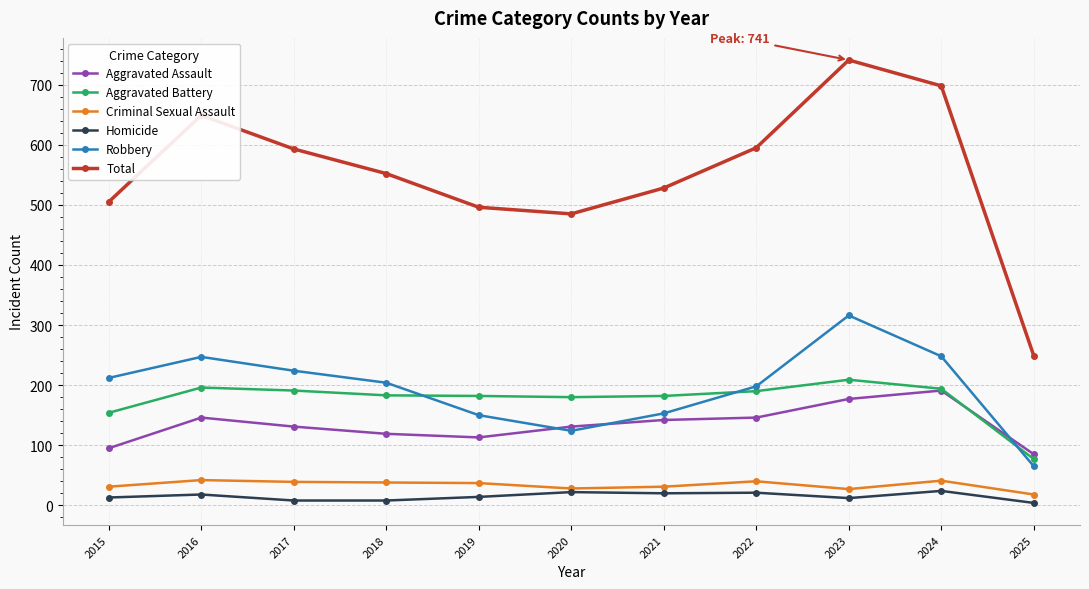

Which series has the largest total across all categories?

Total